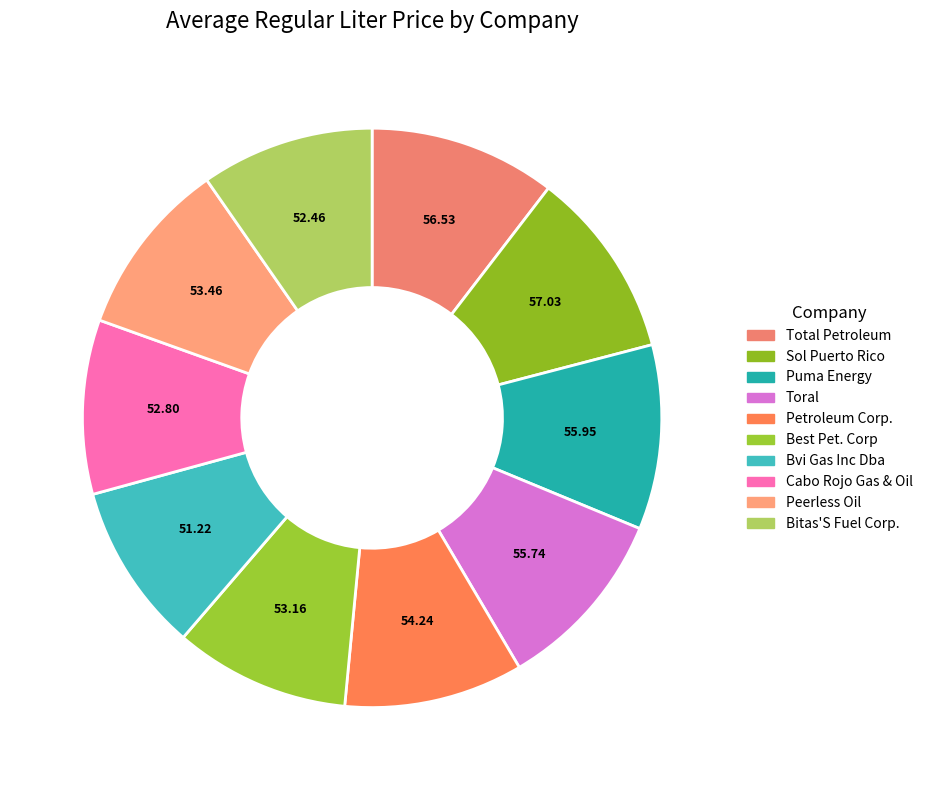

How many slices are in this pie chart?

10